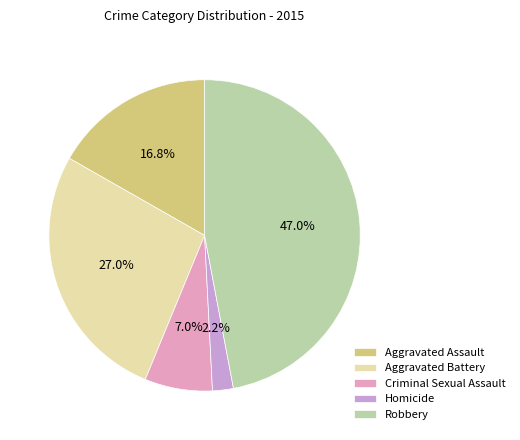

Is it true that Homicide is 2% of the pie?

True